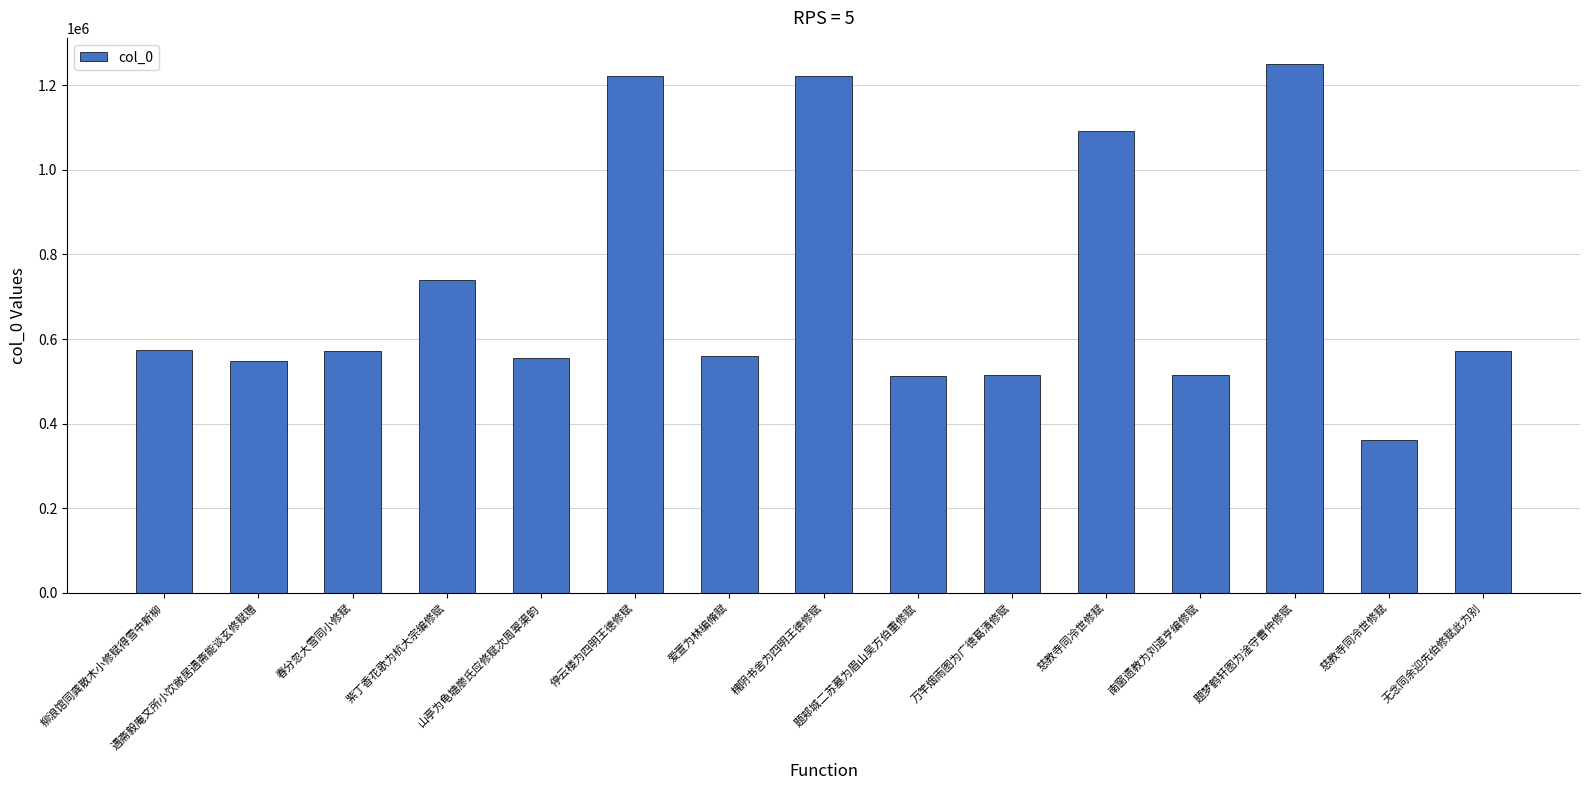

Does the chart contain stacked bars?

No